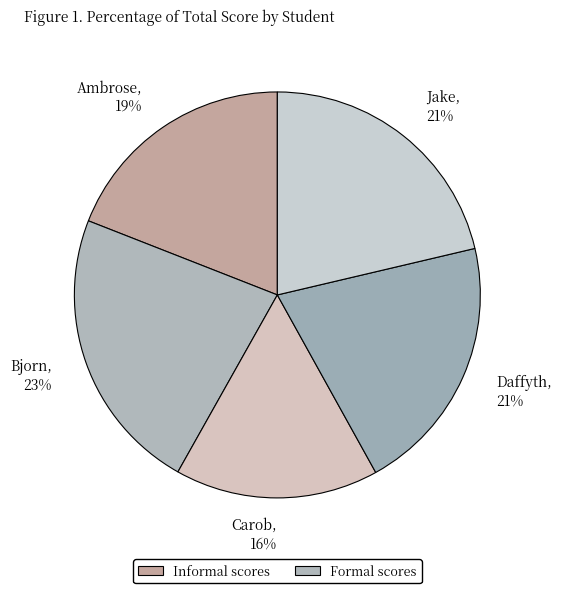

Approximately how many times larger is the value at Bjorn compared to Ambrose?

1.2